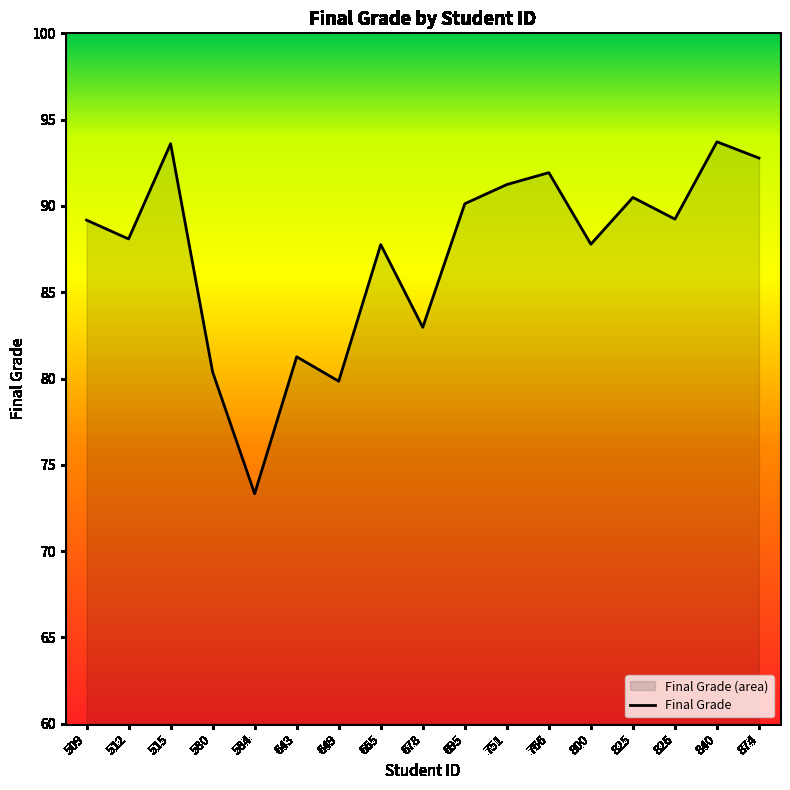

What is the smallest value displayed?

73.3